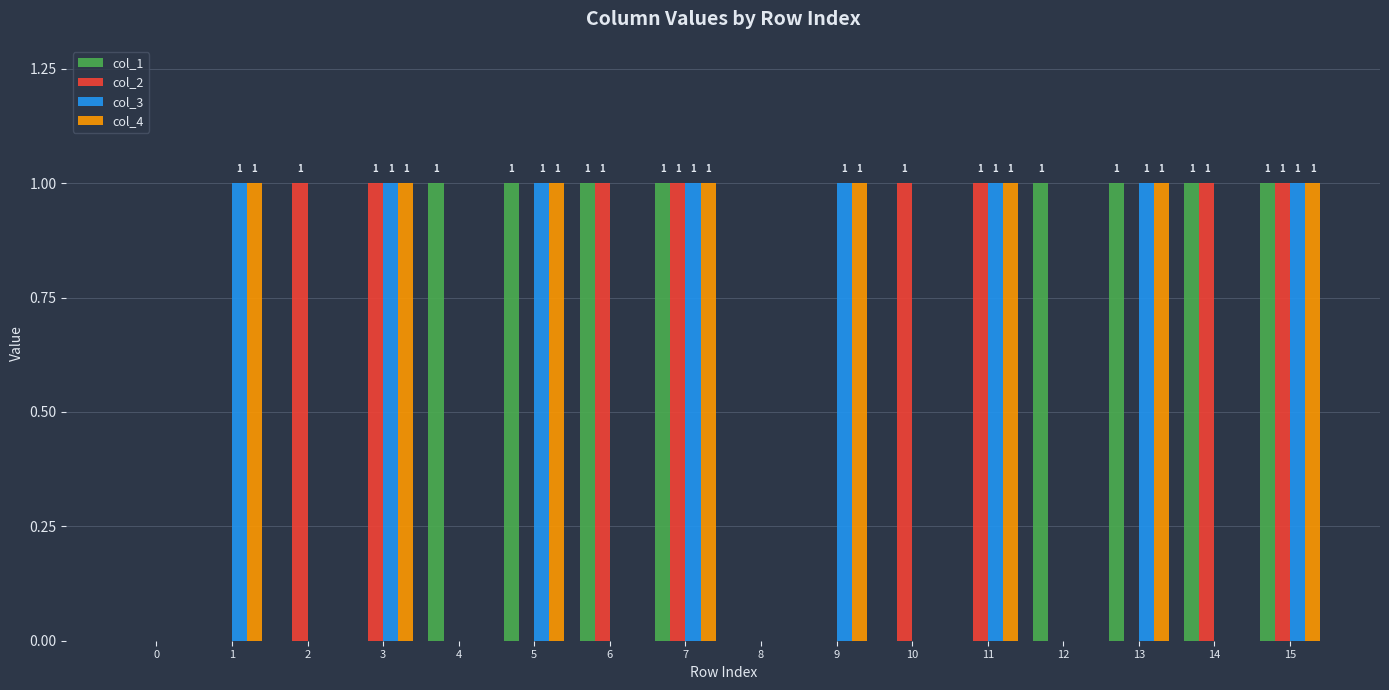

Are the bars horizontal?

No